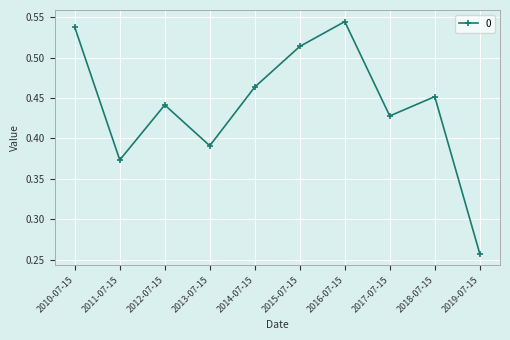

What is the label of the 8th point from the right?

2012-07-15